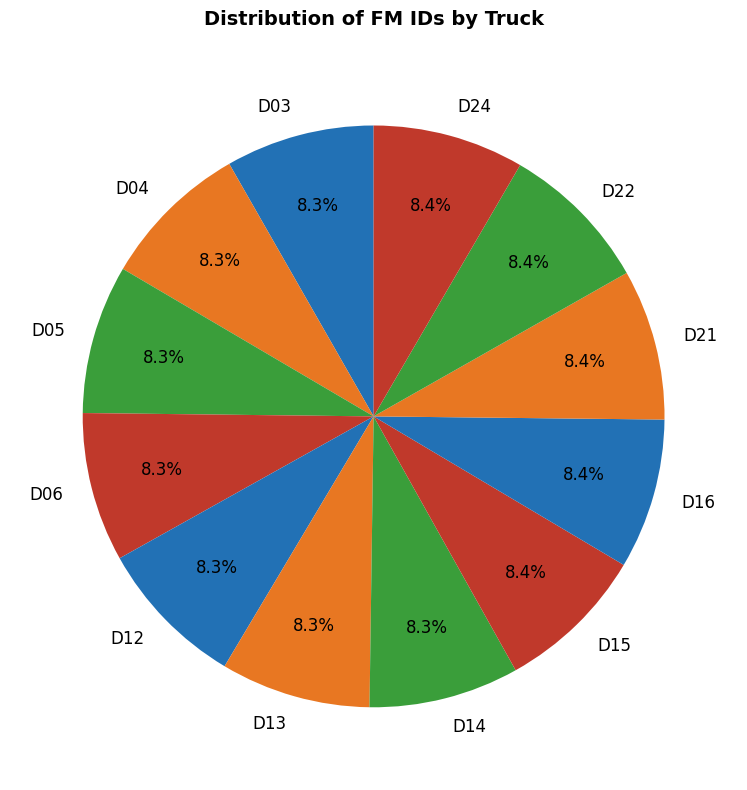

What percentage is the D12 slice, to the nearest percent?

8%